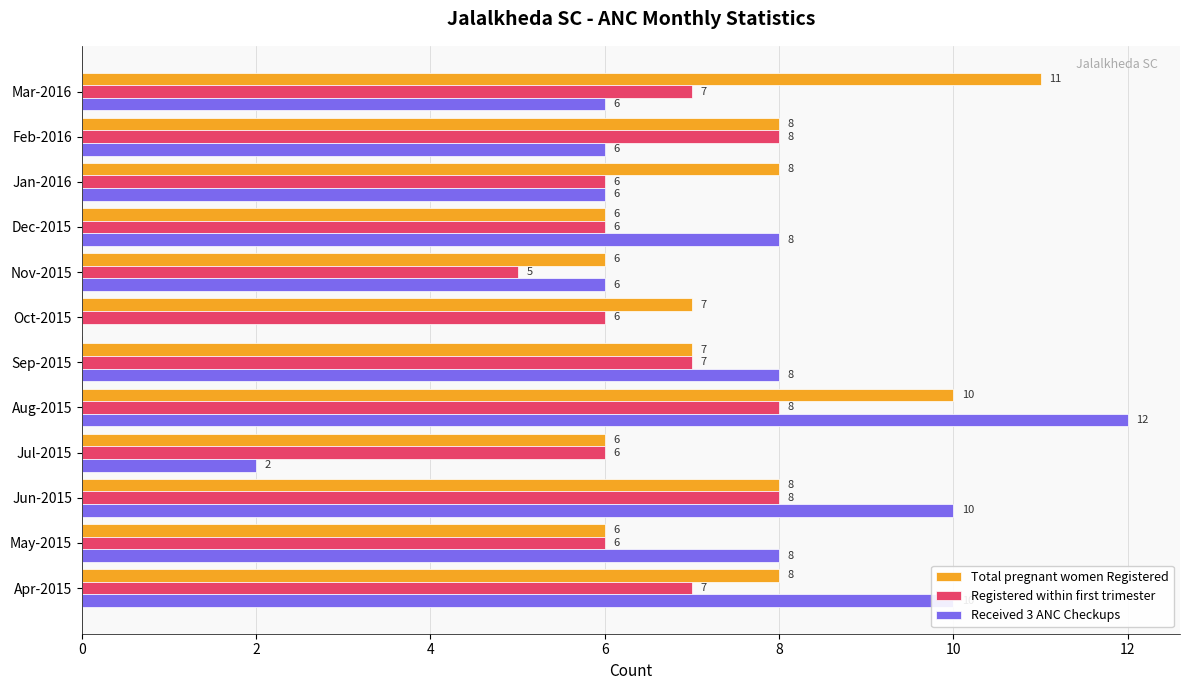

What is the total value across all series at Aug-2015?

30